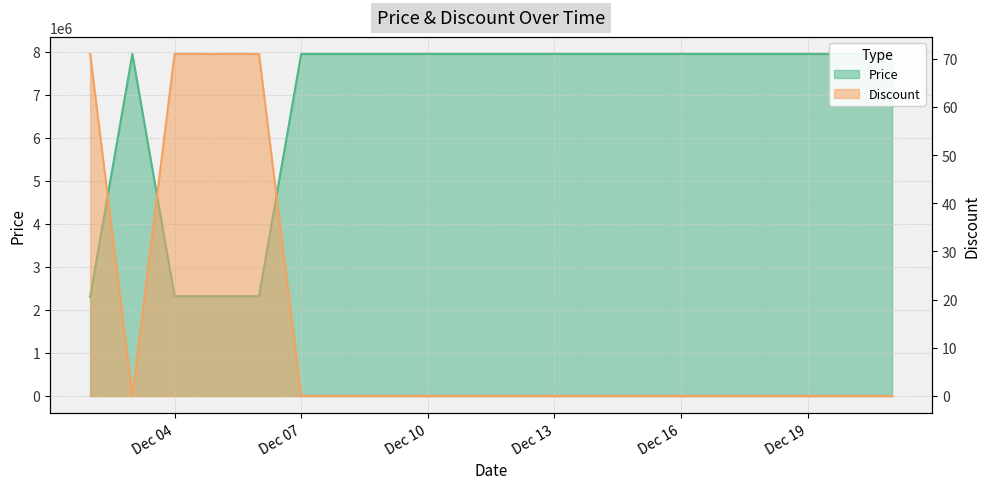

How many lines are shown in the chart?

2